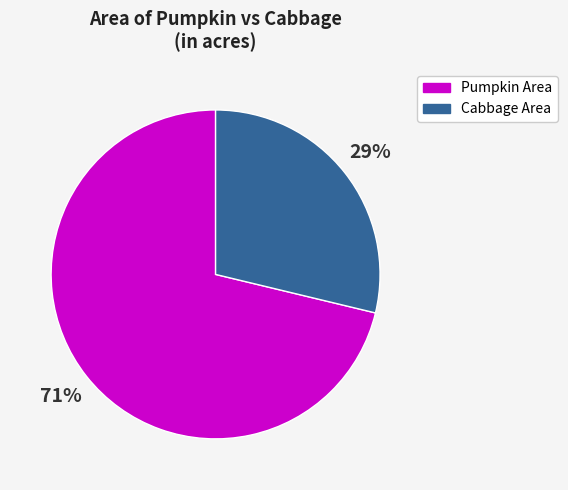

Which has a higher value, Pumpkin Area or Cabbage Area?

Pumpkin Area